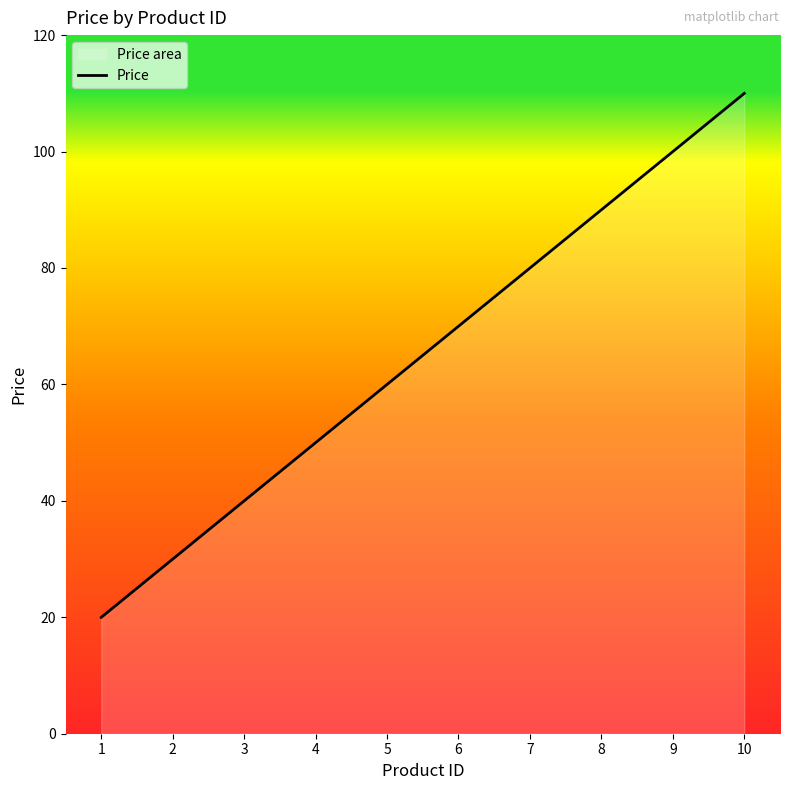

Between 2 and 10, which is larger?

10